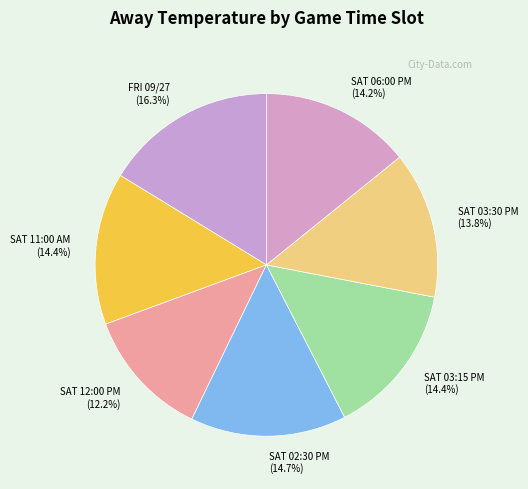

To the nearest percent, what is the difference between the largest and smallest slice percentages?

4%